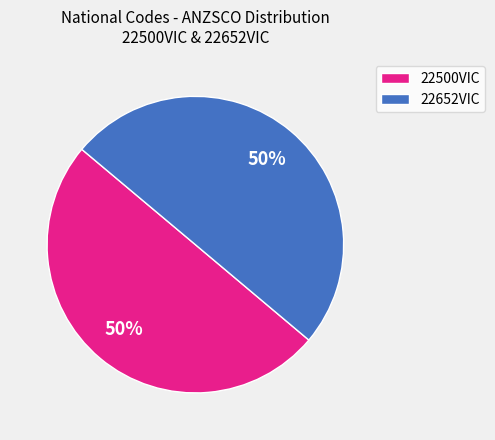

Is it true that 22500VIC is 39% of the pie?

False